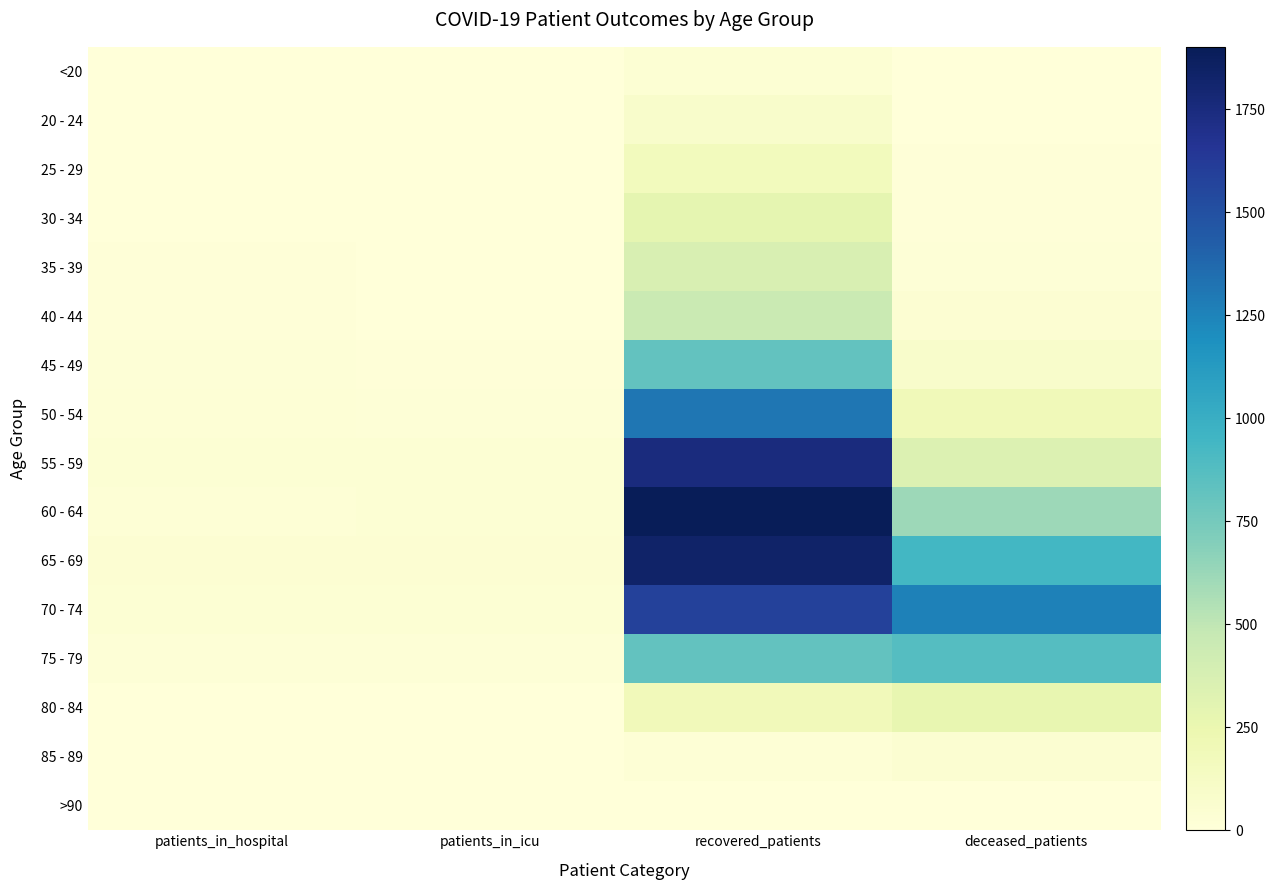

Rank the series by their maximum value, from lowest to highest.

>90, <20, 85 - 89, 20 - 24, 25 - 29, 80 - 84, 30 - 34, 35 - 39, 40 - 44, 45 - 49, 75 - 79, 50 - 54, 70 - 74, 55 - 59, 65 - 69, 60 - 64